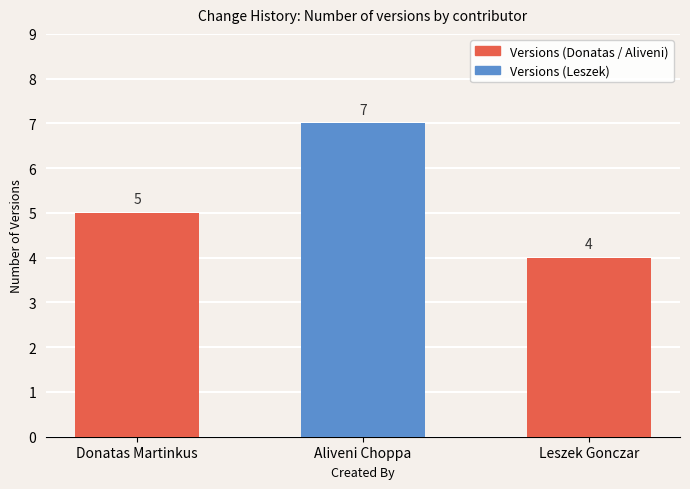

Reading left to right, extract all data points from this chart.

5	7	4